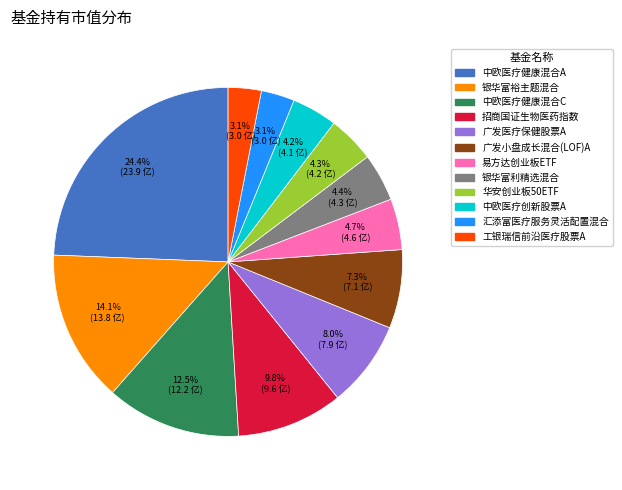

Count the number of slices in the pie.

12